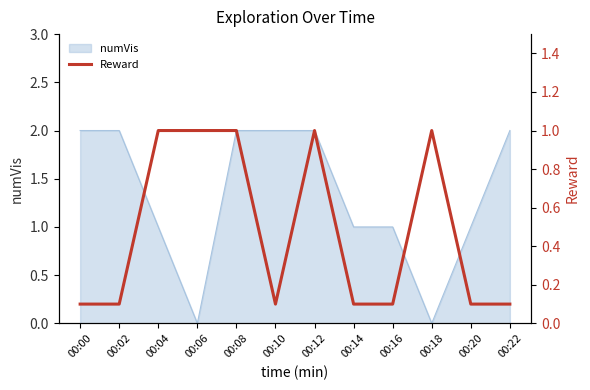

Count the values in the range 0 to 1.

12